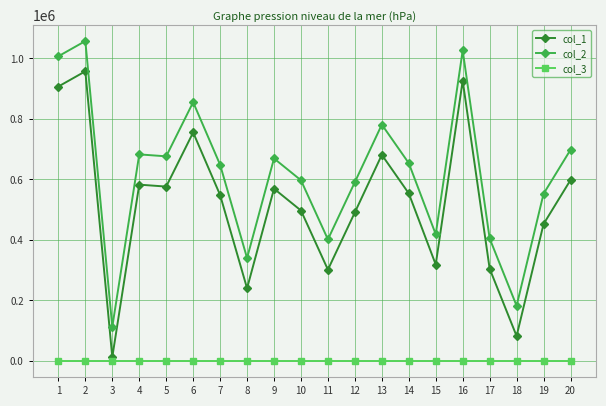

What are all the series names shown in the legend?

col_1, col_2, col_3